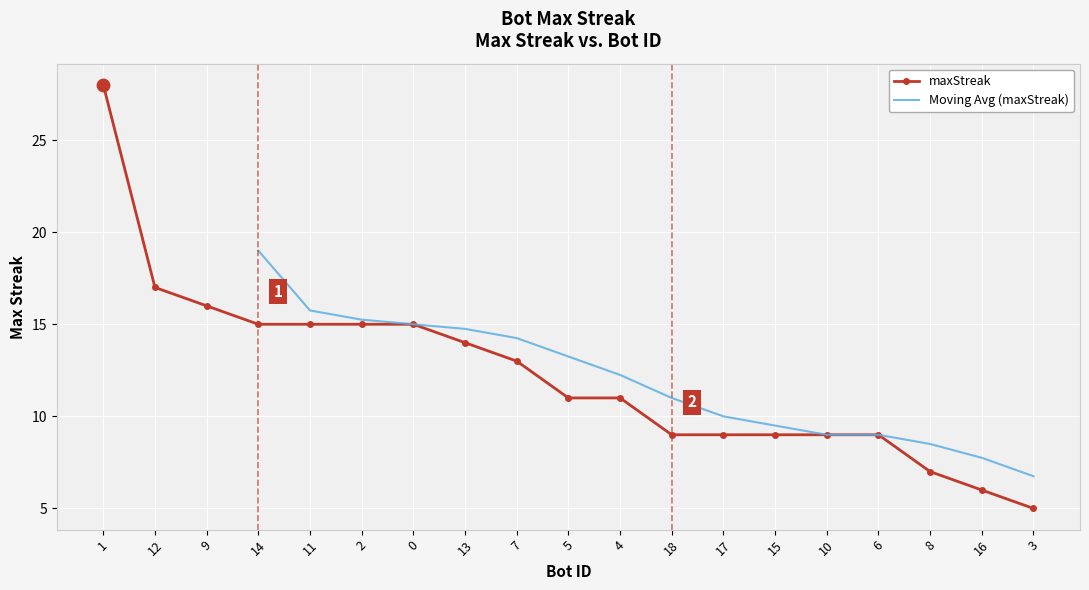

Between 12 and 15, which is larger?

12